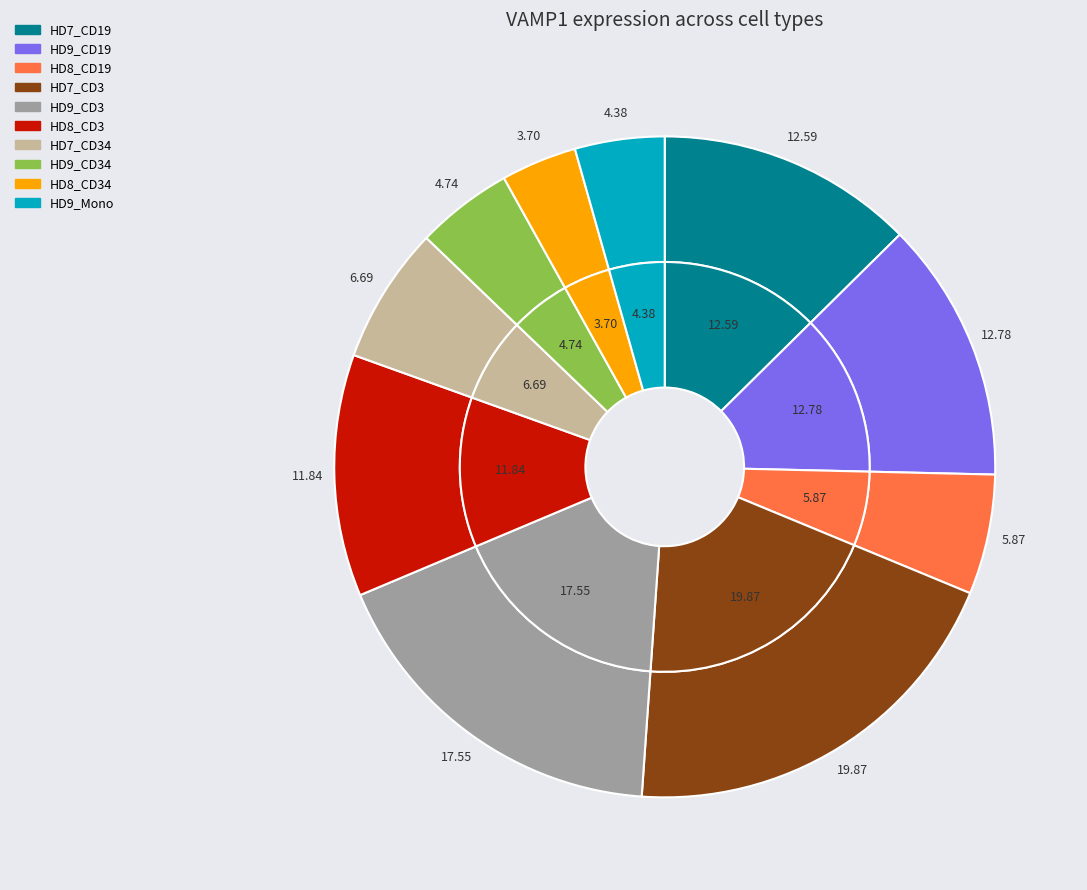

To the nearest percent, what is the difference between the largest and smallest slice percentages?

16%